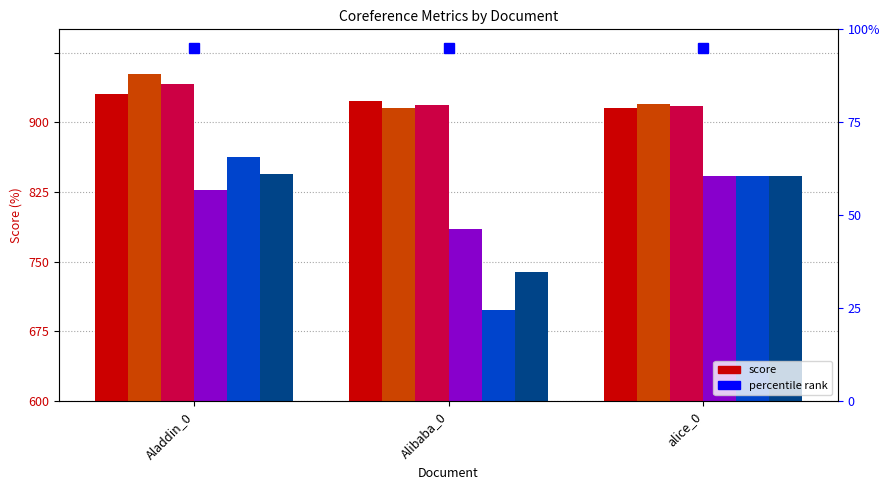

True or false: MUC_recall has a value of 149.4 at Alibaba_0.

False